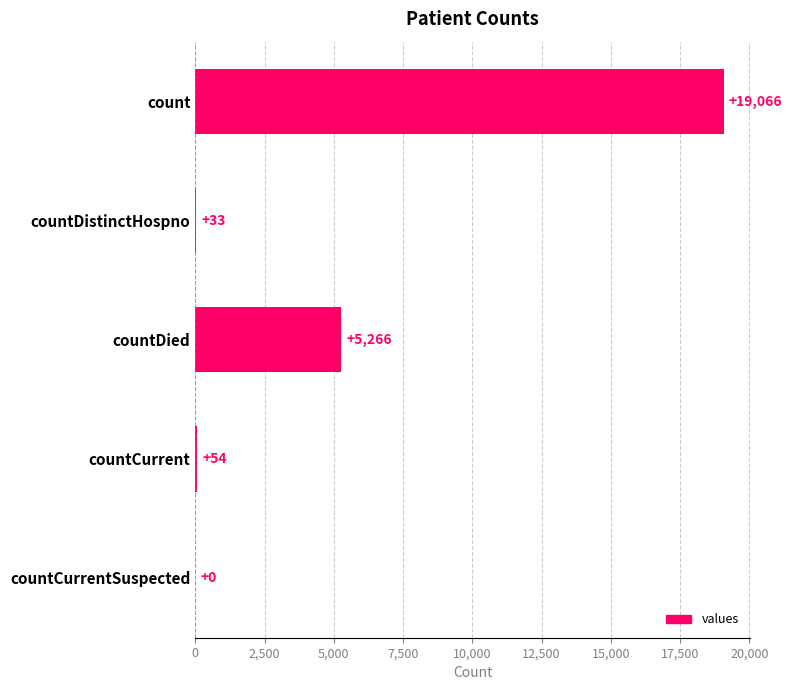

How many values are above zero?

4